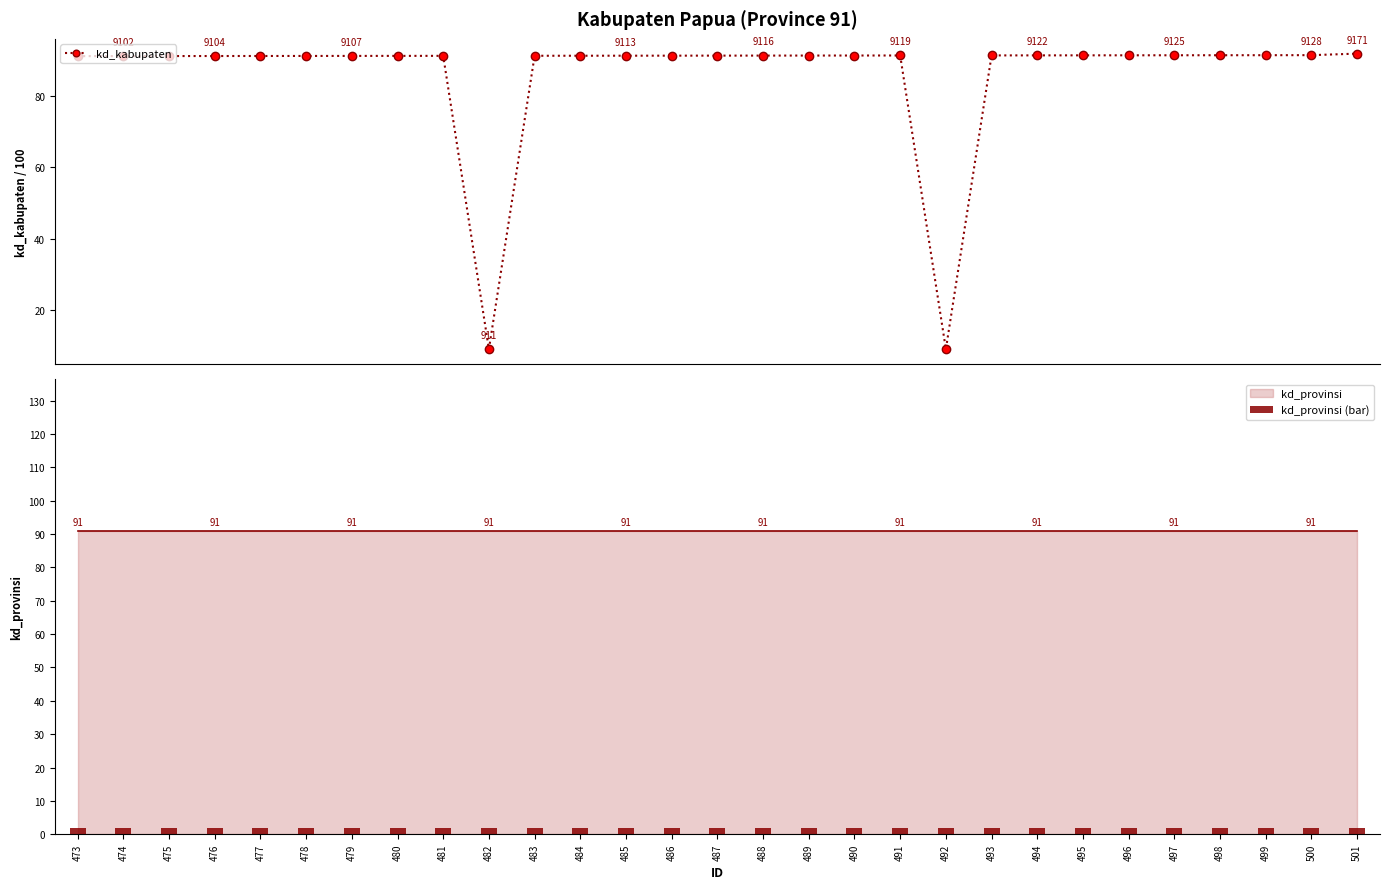

Is the value of kd_kabupaten at 494 greater than the value of kd_provinsi (bar) at 500?

Yes